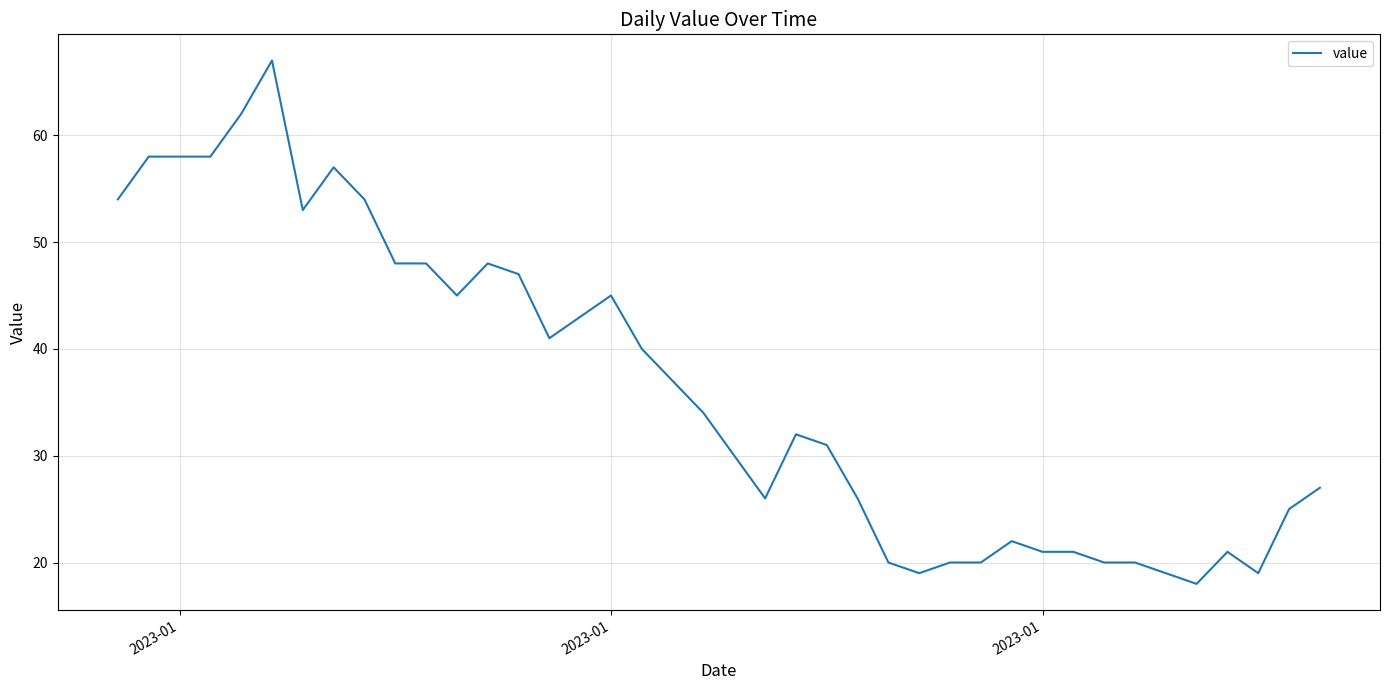

What is the smallest value displayed?

18